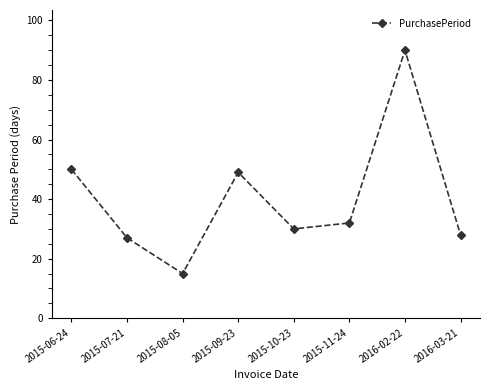

The chart shows a value of 27 at 2015-07-21. True or false?

True